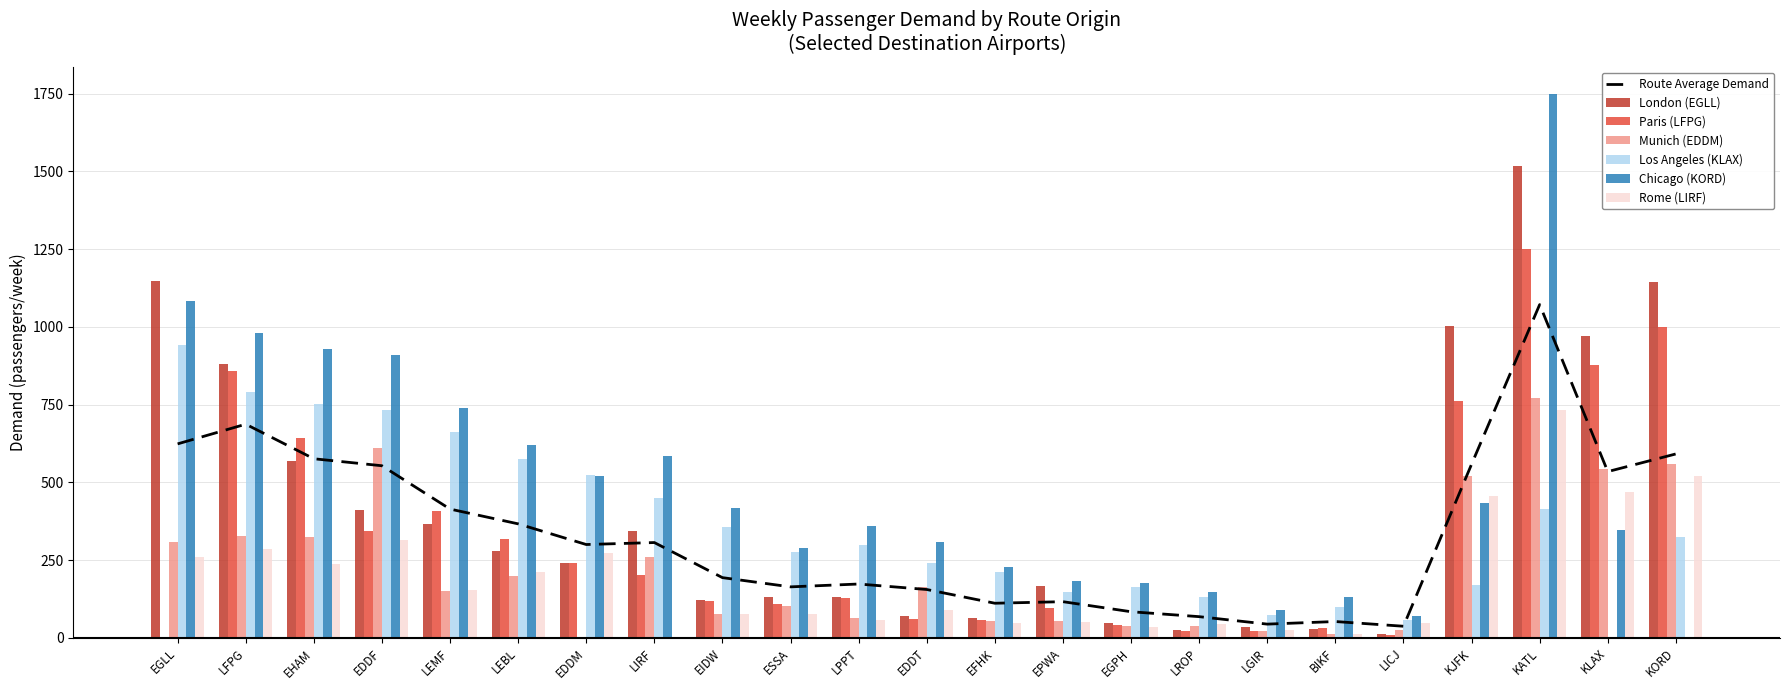

Reading right to left, what are all the values shown in this chart?

London (EGLL): 1144	971	1517	1004	12	27	33	26	48	166	65	69	132	130	120	343	242	279	367	411	569	880	1147
Paris (LFPG): 998	877	1249	763	10	30	22	23	40	97	58	60	129	108	117	201	239	316	408	344	643	859	0
Munich (EDDM): 559	542	771	519	24	13	22	38	39	54	55	163	62	102	75	259	0	198	150	611	325	327	309
Los Angeles (KLAX): 325	0	413	171	58	100	72	130	164	147	211	242	298	276	356	449	525	574	663	732	753	791	940
Chicago (KORD): 0	346	1748	434	70	131	90	147	175	182	229	308	358	289	416	585	521	620	740	908	928	980	1084
Rome (LIRF): 521	470	731	457	48	12	24	43	36	50	48	89	58	77	76	0	272	211	155	313	236	284	261